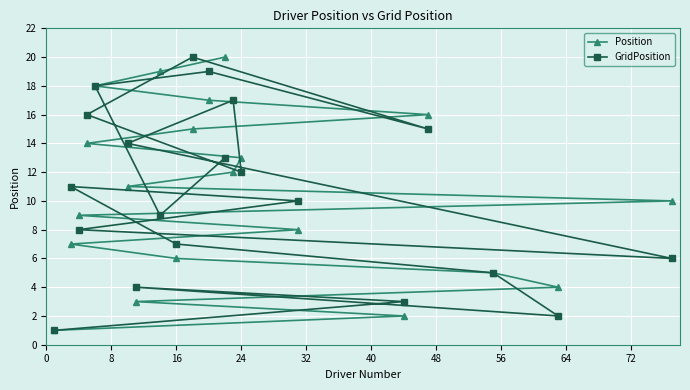

What is the maximum value shown in the chart?

20